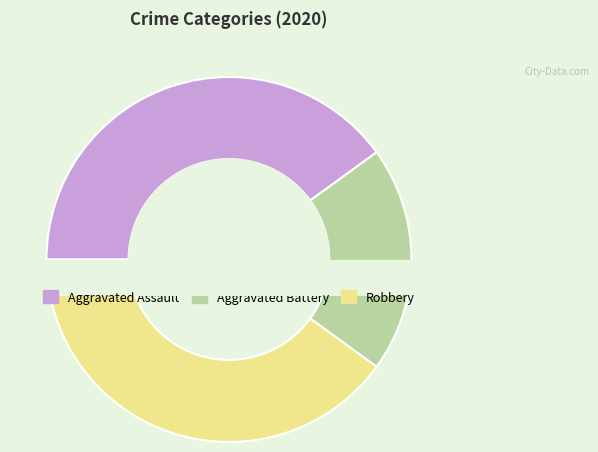

Do Aggravated Battery and Aggravated Assault together represent more than half of the pie?

Yes